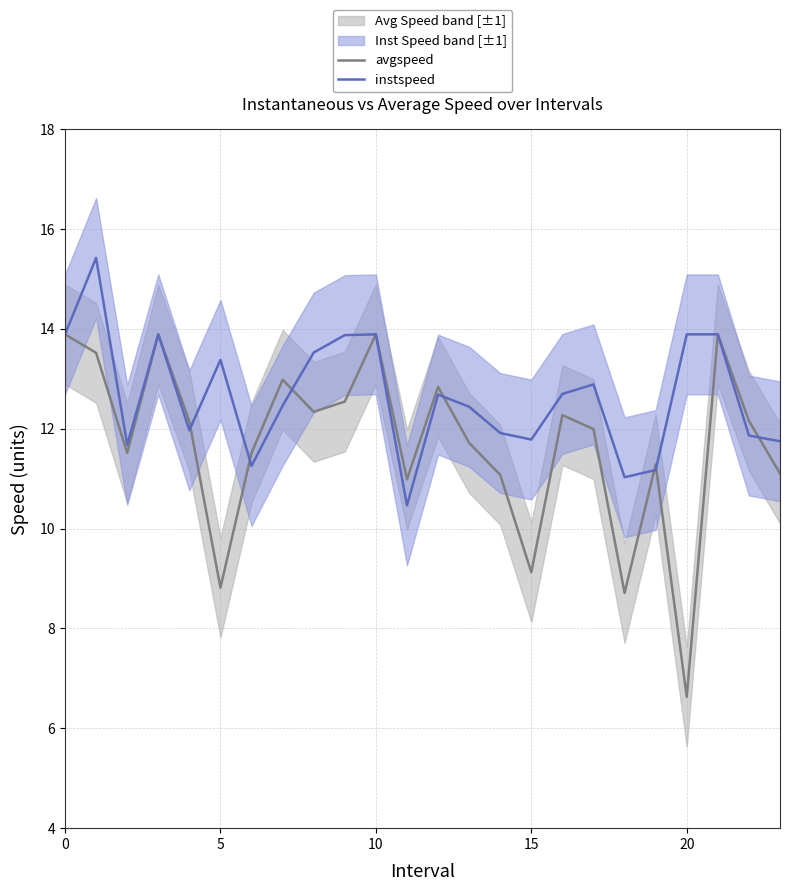

What is the maximum value shown in the chart?

15.4